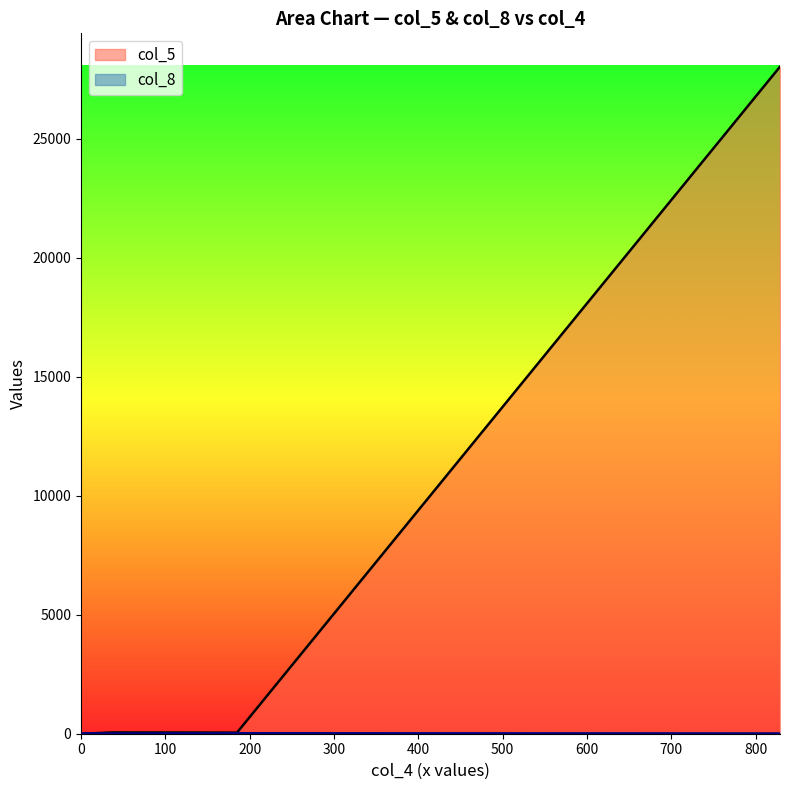

What is the maximum value shown in the chart?

28036